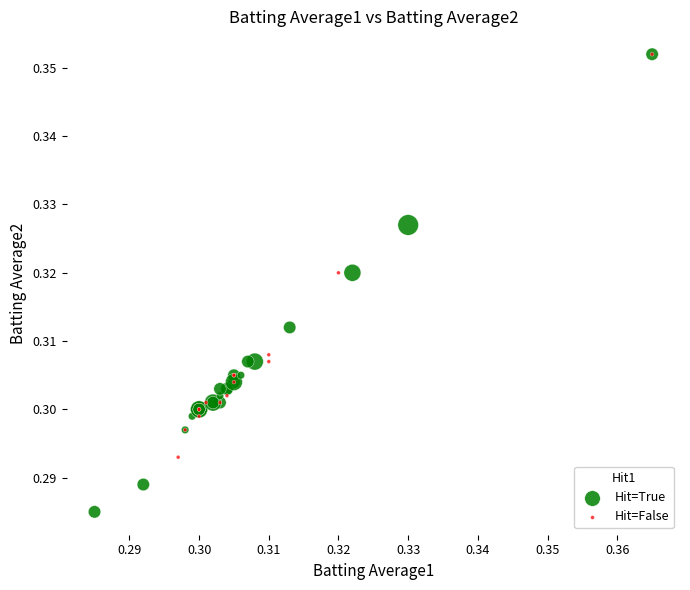

Which series has the widest spread of Y values?

Hit=True